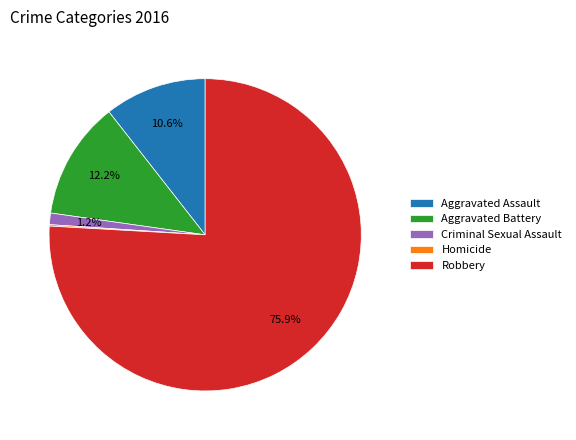

Combined, do Robbery and Aggravated Battery account for over 50%?

Yes